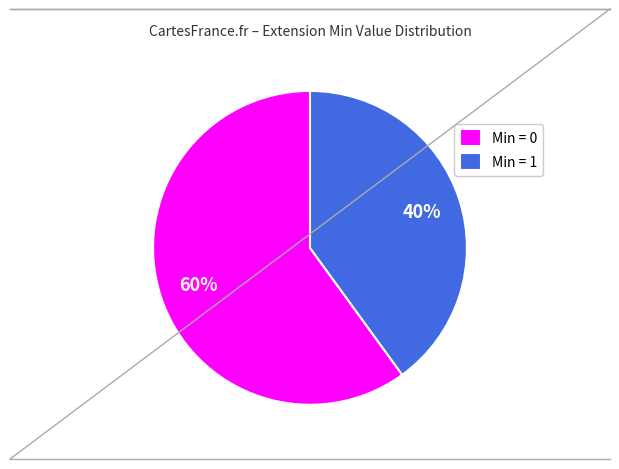

How many slices are in this pie chart?

2